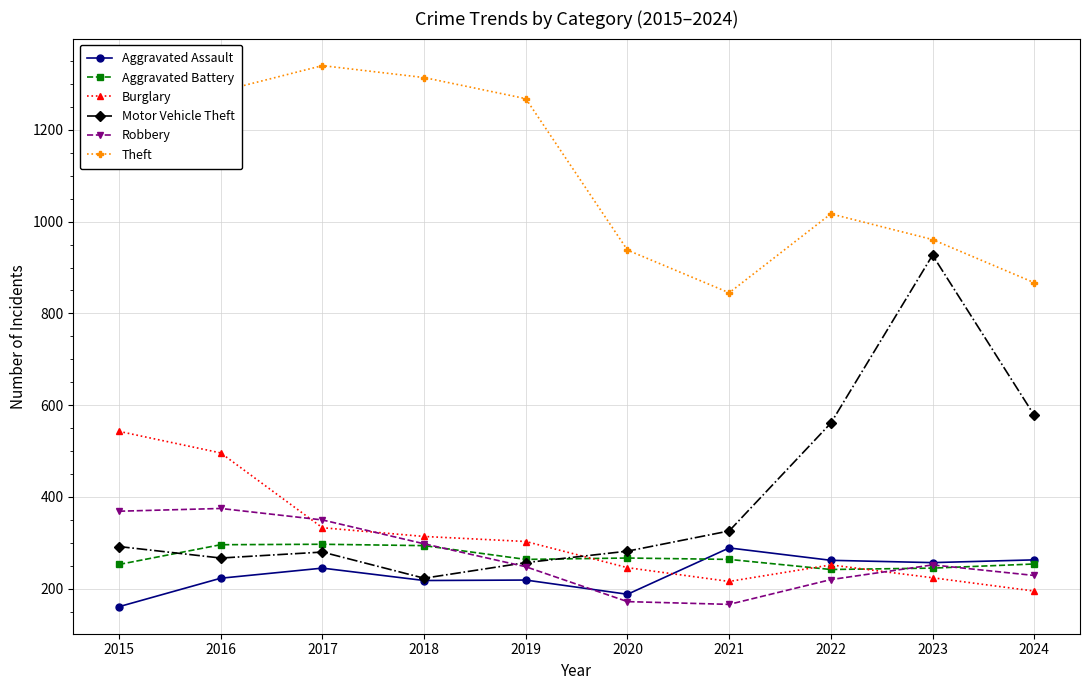

What is the total value across all series at 2019?

2559